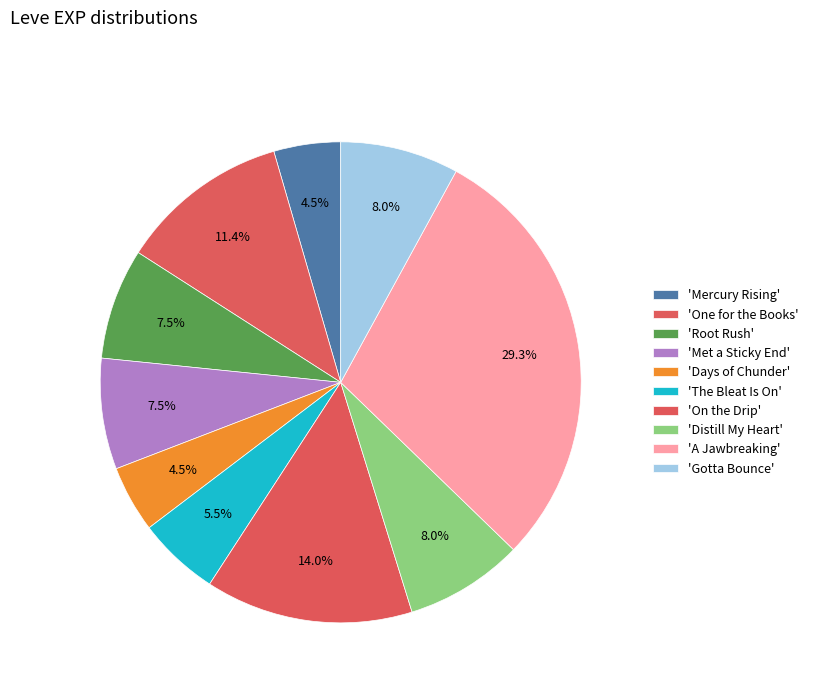

How many segments does this pie chart have?

10